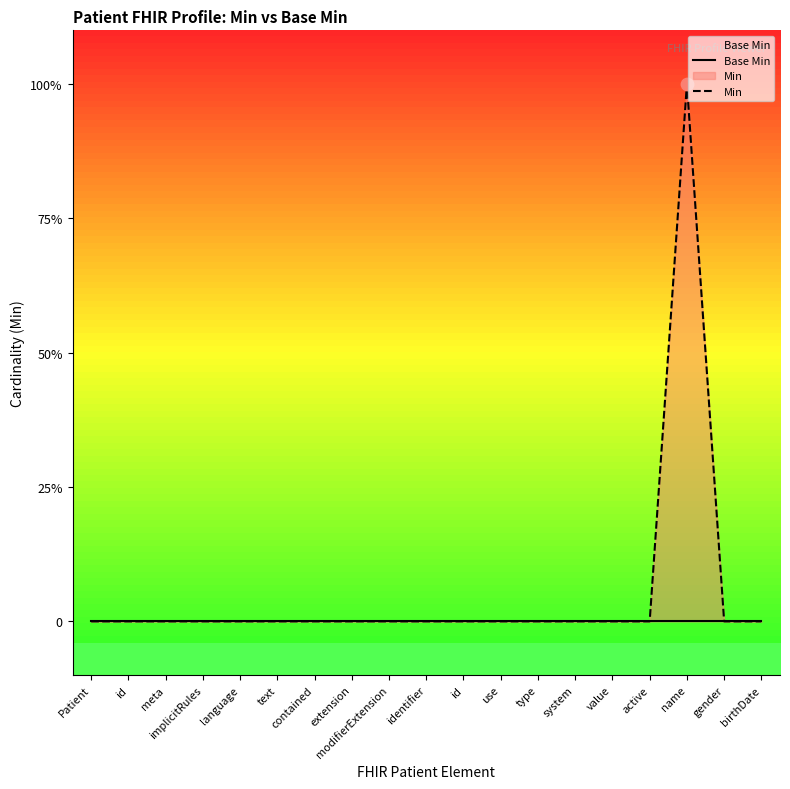

Which series contains the highest Y value?

Min